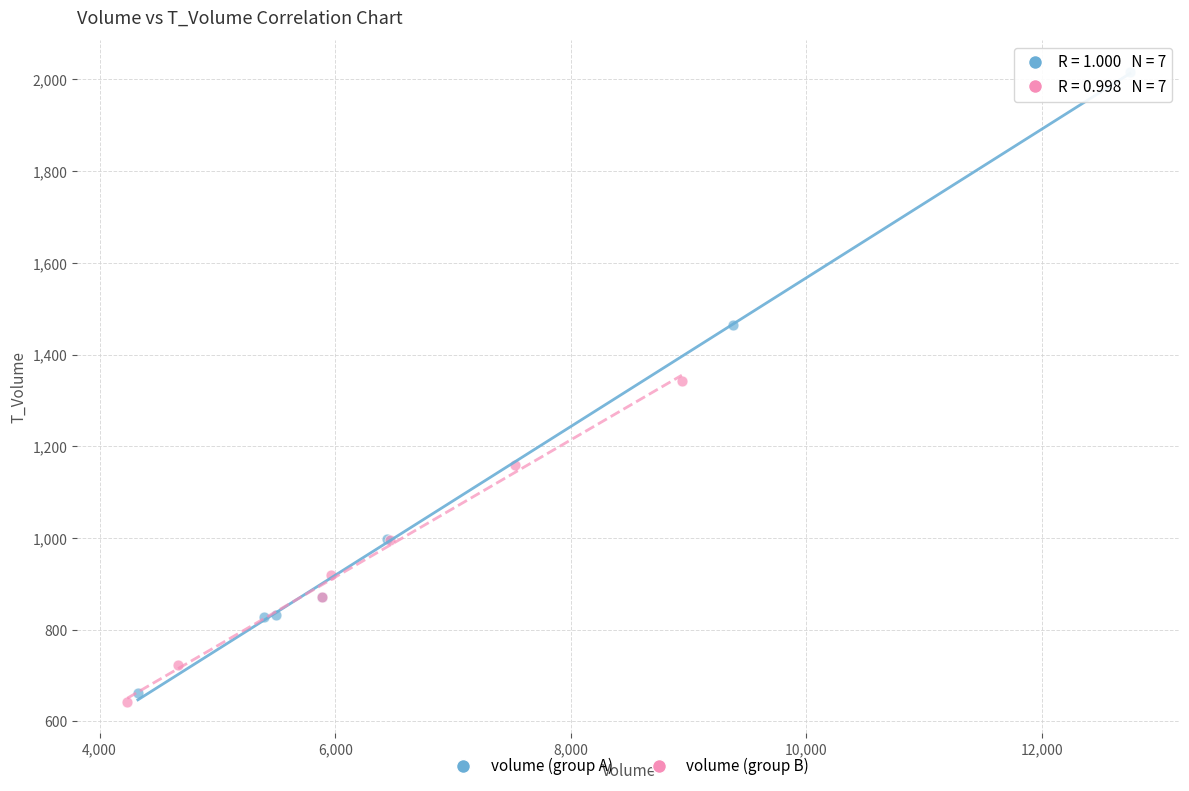

Which series reaches the minimum Y coordinate?

volume (group B)